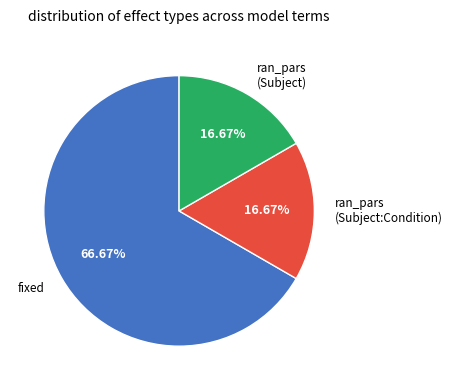

To the nearest percent, what is the difference between the largest and smallest slice percentages?

50%